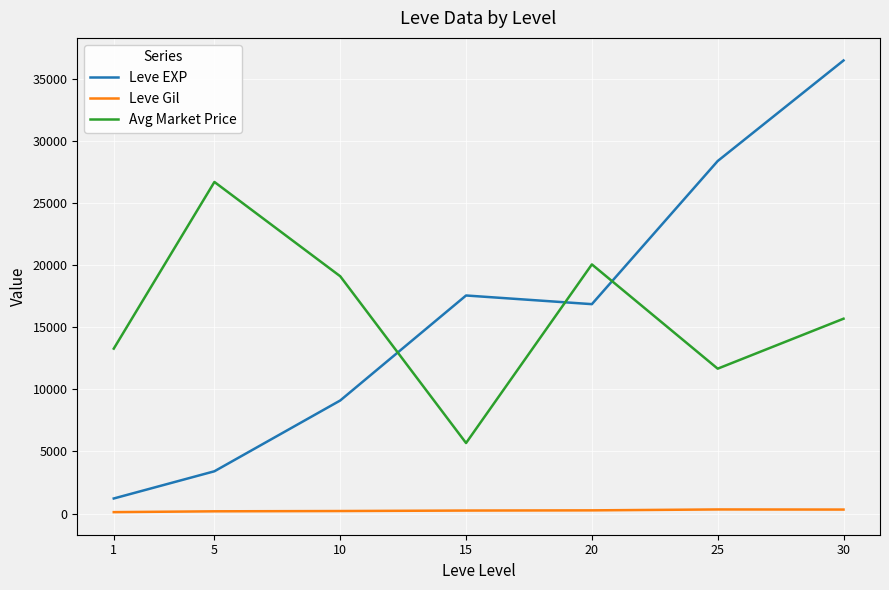

At which category is the sum across all series the highest?

30